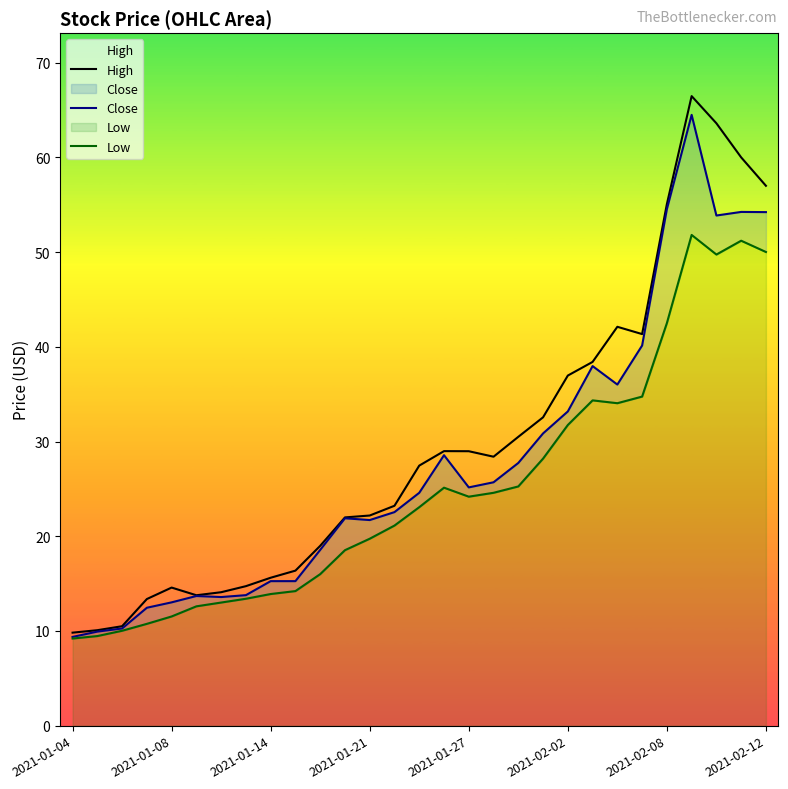

What are all the series names shown in the legend?

High, Close, Low